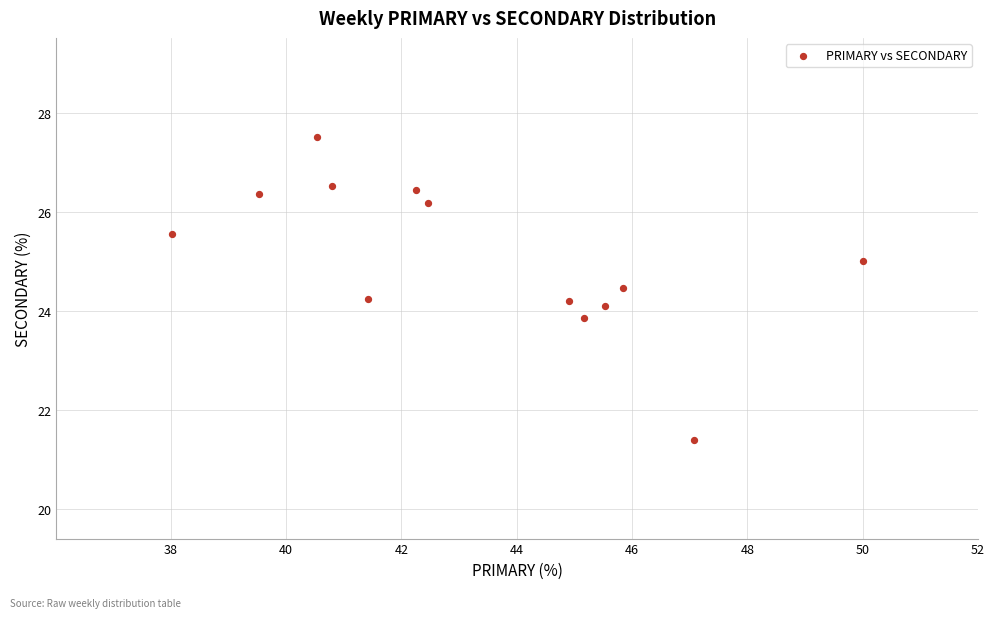

What is the range of X values (max minus min)?

12.0